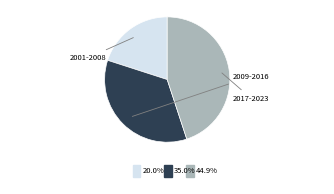

Is there a majority slice in this chart?

No